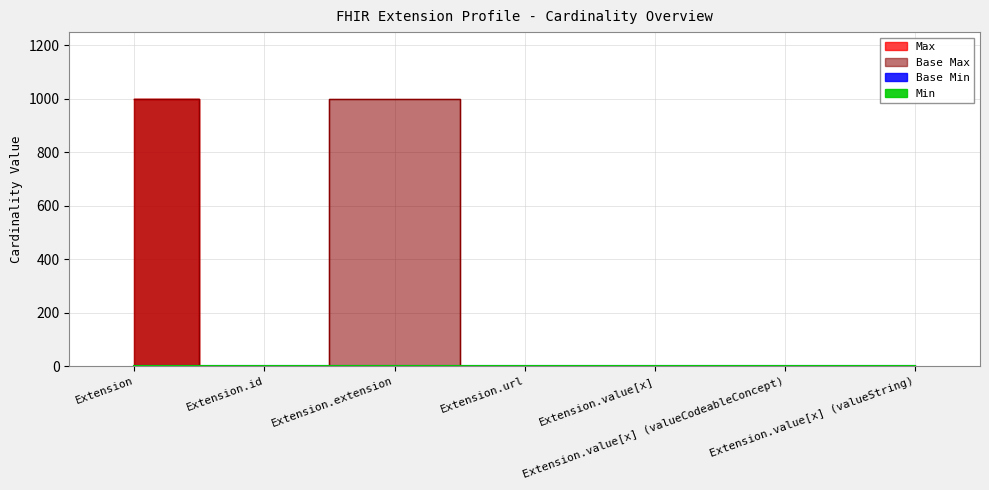

True or false: Base Max_numeric and Min intersect in this chart.

False